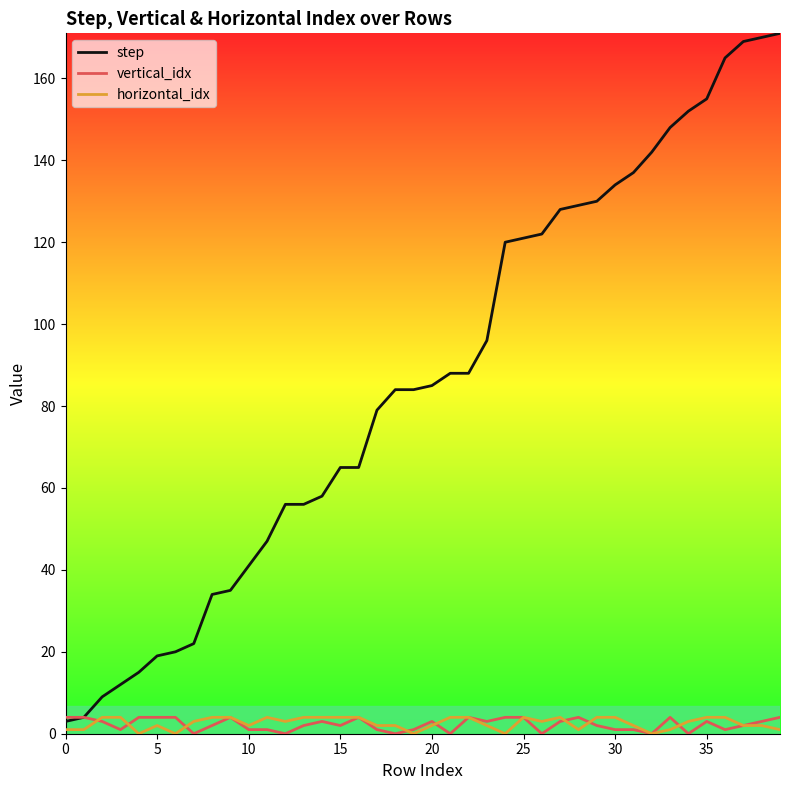

Which series has the largest total across all categories?

step